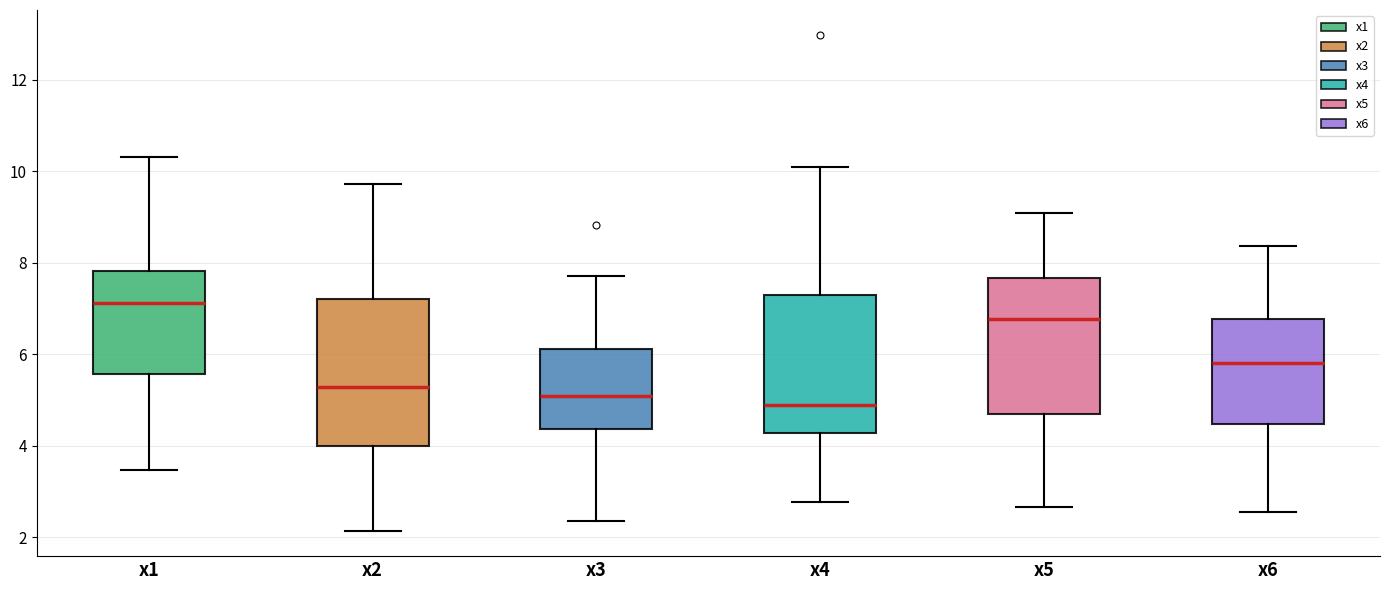

Which box has the lowest median line?

x4